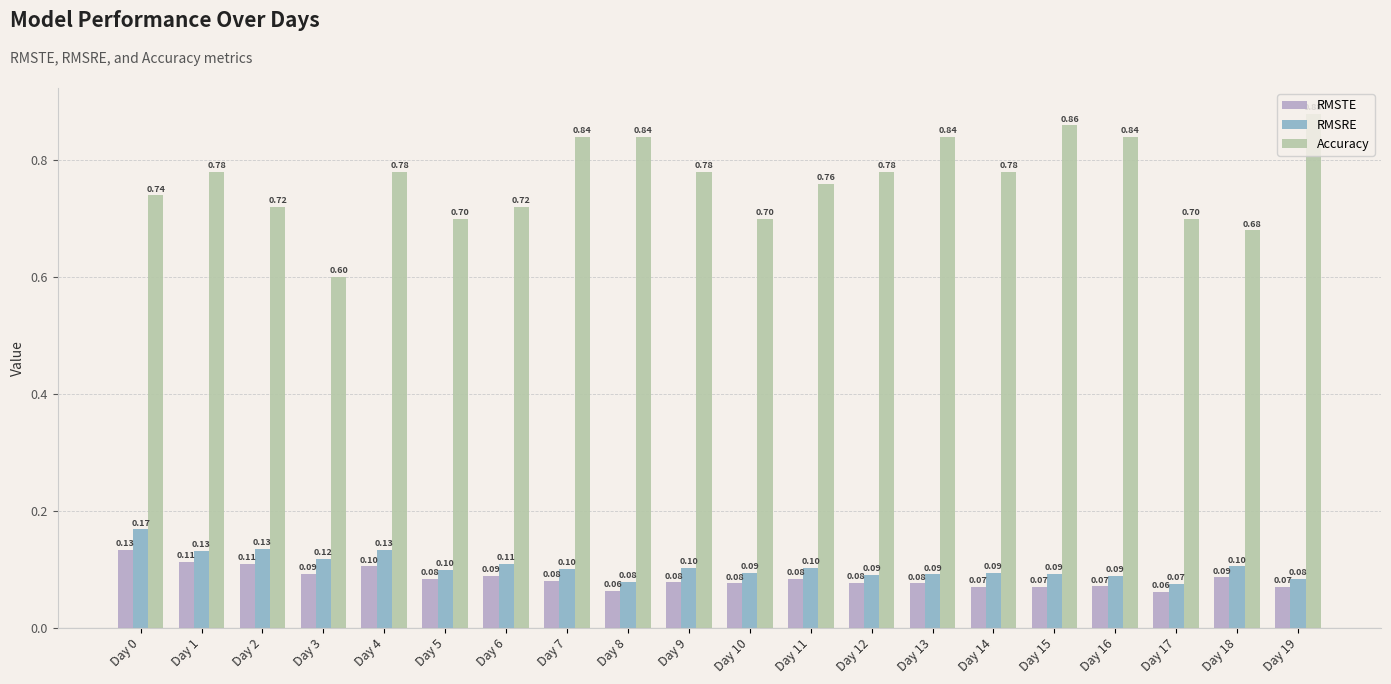

At how many categories does at least one series exceed 0?

20